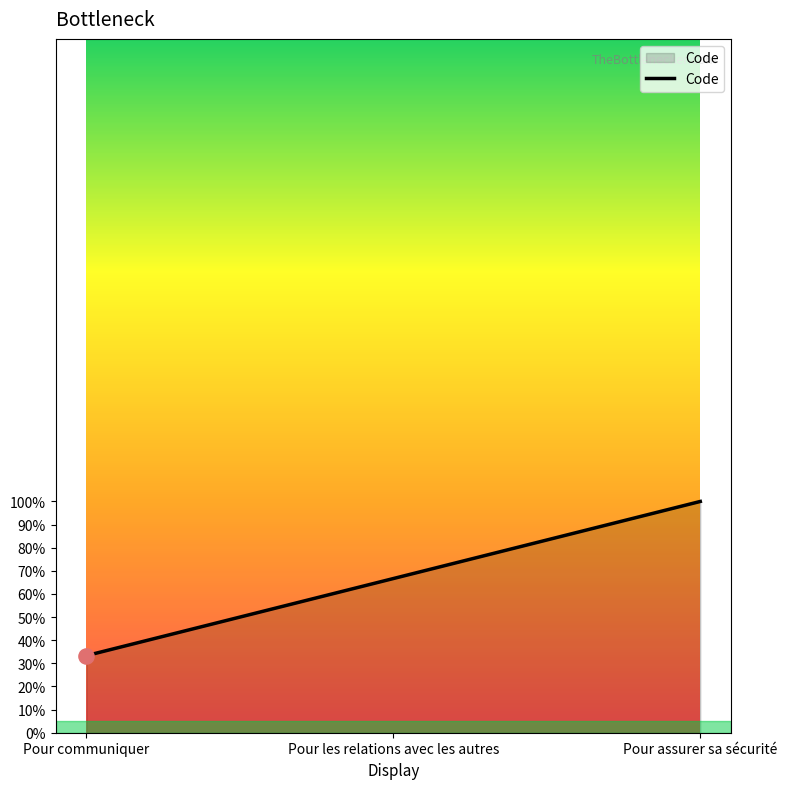

What is the change in value from Pour communiquer to Pour assurer sa sécurité?

+0.7